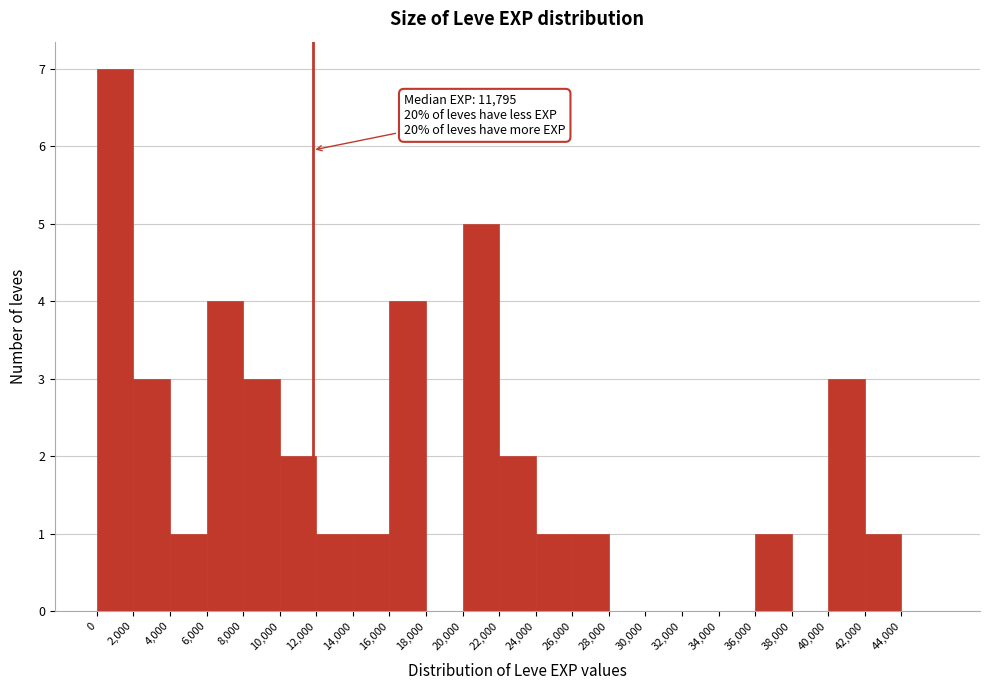

Which range on the x-axis has the tallest bar?

0 to 2000